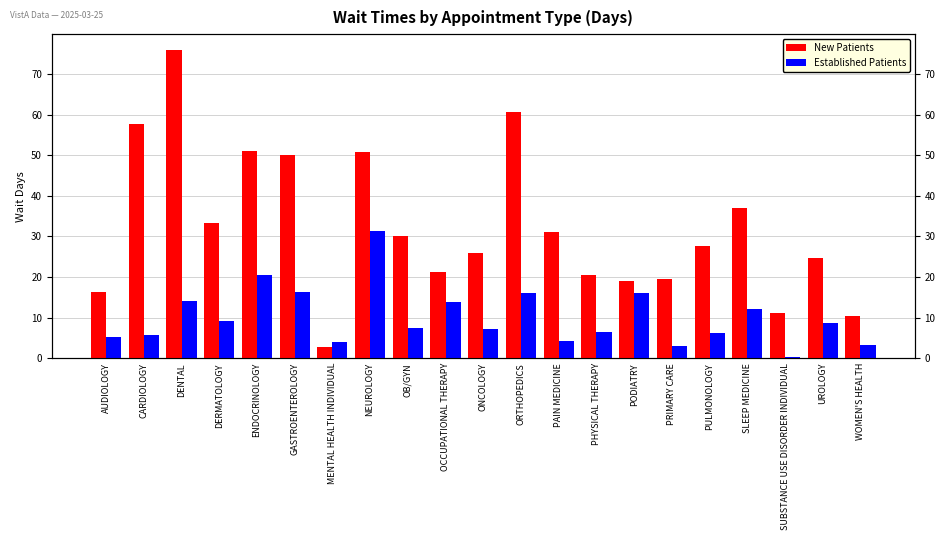

Rank the categories by Established Patients value from lowest to highest.

SUBSTANCE USE DISORDER INDIVIDUAL, PRIMARY CARE, WOMEN'S HEALTH, MENTAL HEALTH INDIVIDUAL, PAIN MEDICINE, AUDIOLOGY, CARDIOLOGY, PULMONOLOGY, PHYSICAL THERAPY, ONCOLOGY, OB/GYN, UROLOGY, DERMATOLOGY, SLEEP MEDICINE, OCCUPATIONAL THERAPY, DENTAL, ORTHOPEDICS, PODIATRY, GASTROENTEROLOGY, ENDOCRINOLOGY, NEUROLOGY